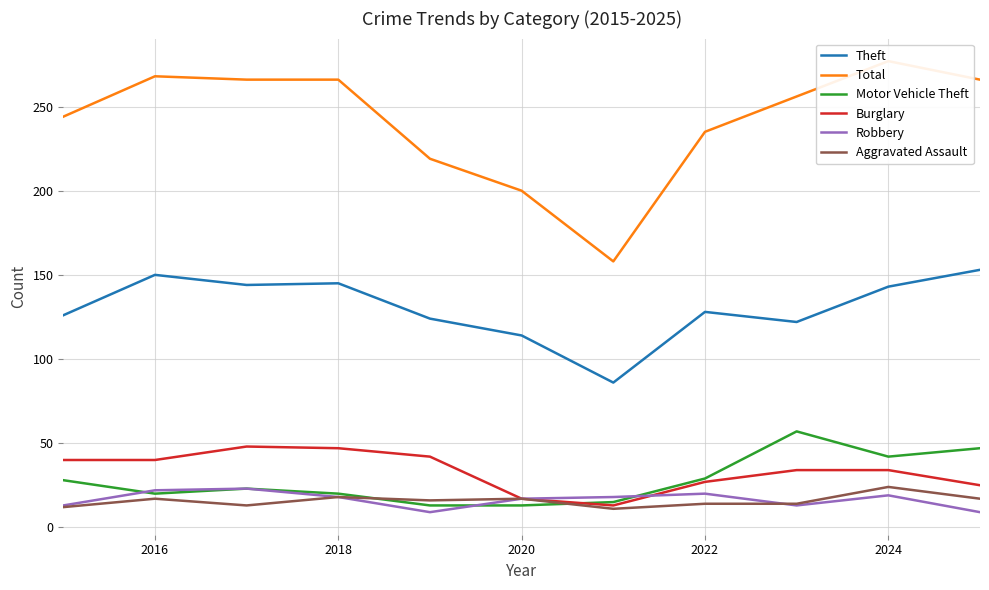

Does the chart have visible grid lines?

Yes